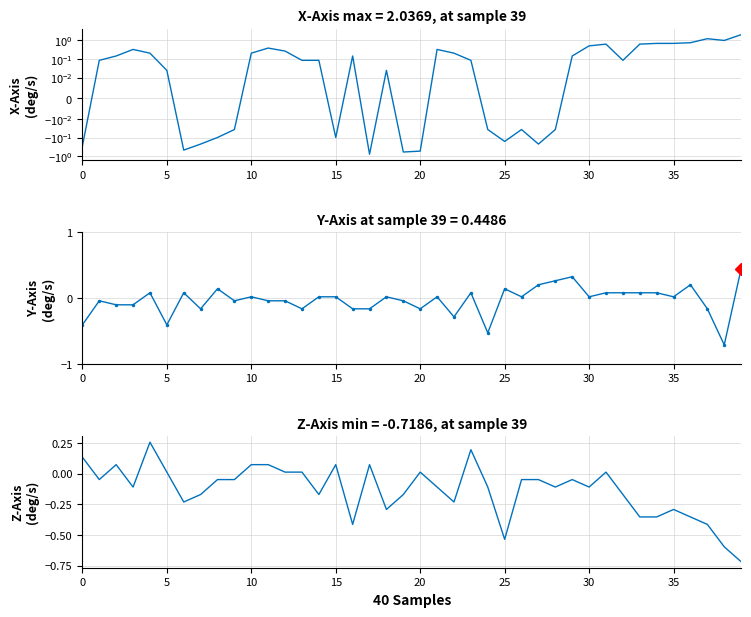

Between 23 and 25, which is larger?

23